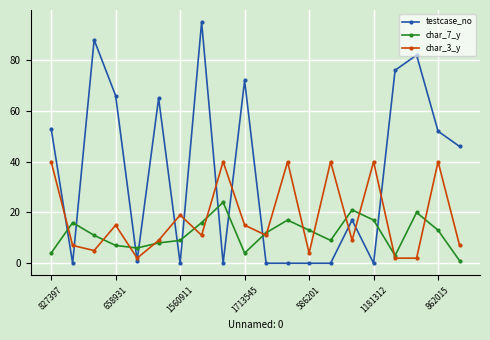

What are all the series names shown in the legend?

testcase_no, char_7_y, char_3_y